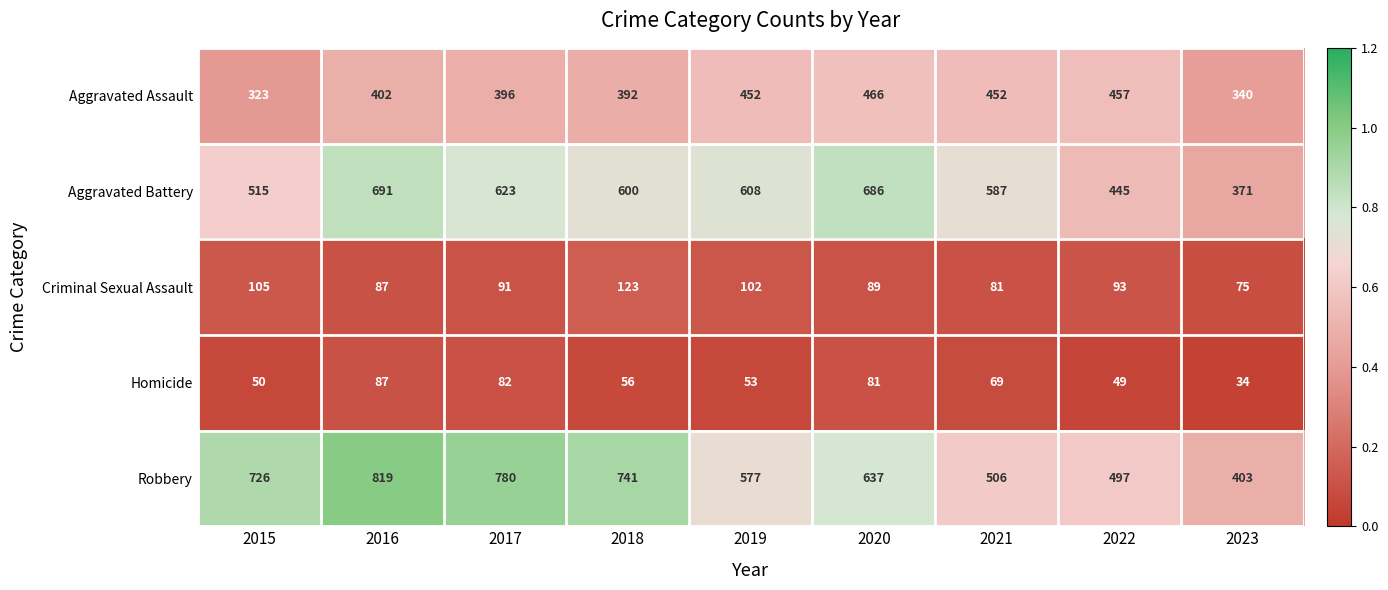

Between 2021 and 2023, which series saw the biggest shift?

Aggravated Battery